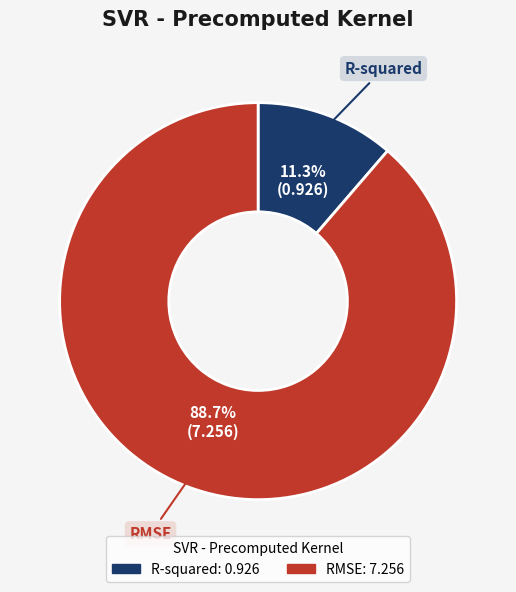

To the nearest percent, what percentage of the pie is RMSE?

89%